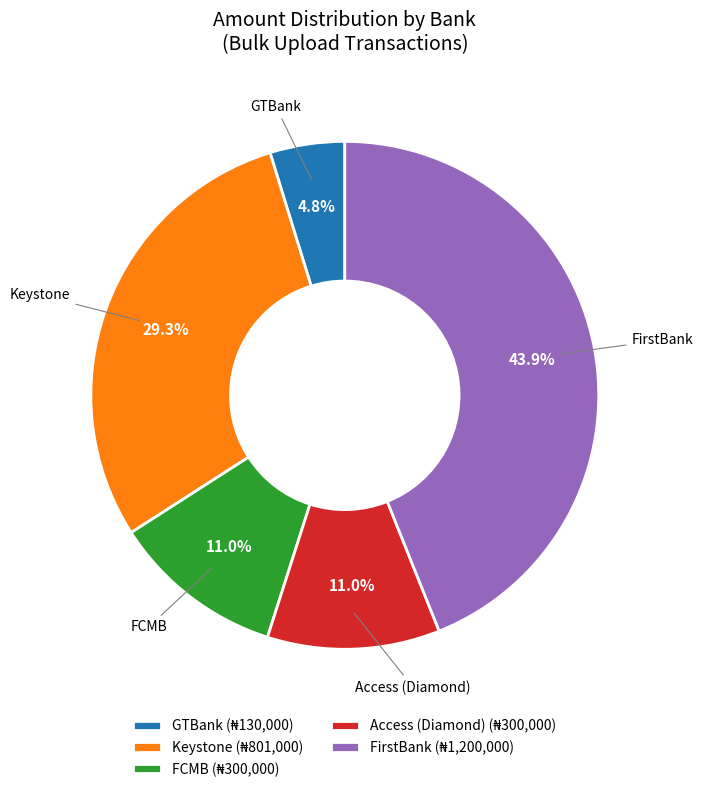

What is the ratio of the value at GTBank to the value at FCMB?

0.4